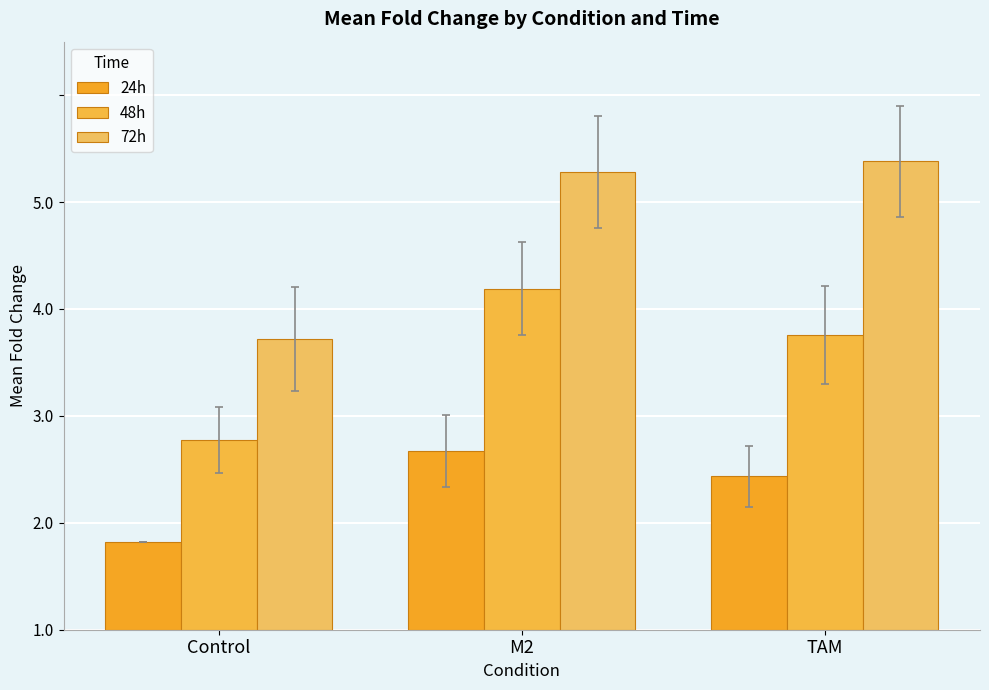

Reading right to left, what are all the values shown in this chart?

24h: 1.4	1.7	0.8
48h: 2.8	3.2	1.8
72h: 4.4	4.3	2.7